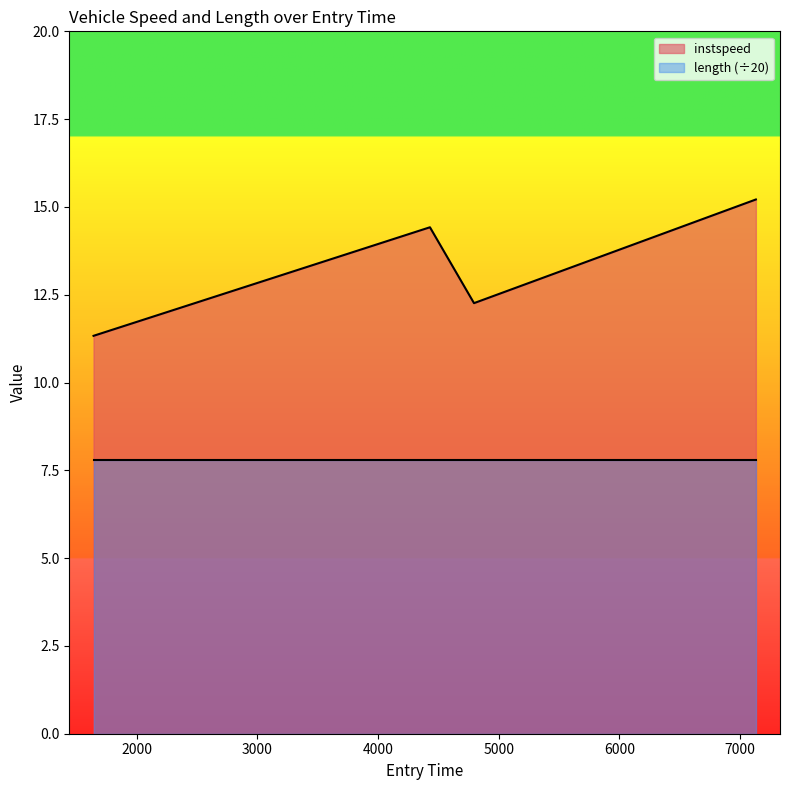

What is the change in value from 1641.5684906056074 to 4429.366294554449?

+3.1